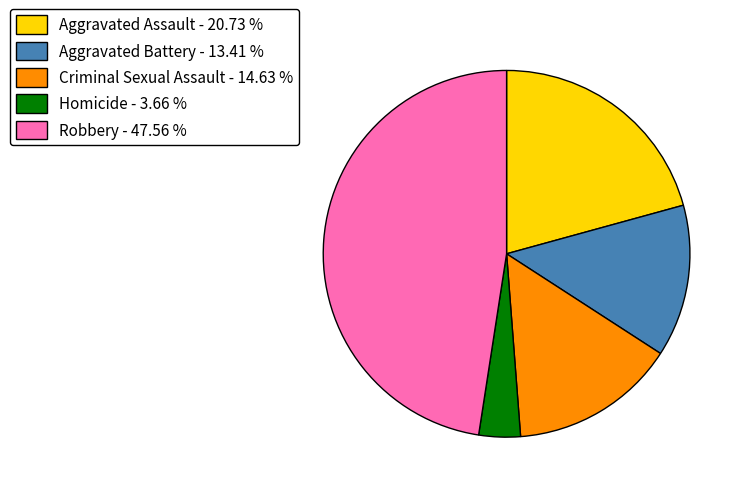

Does Robbery - 47.56 % represent more than half of the total?

No